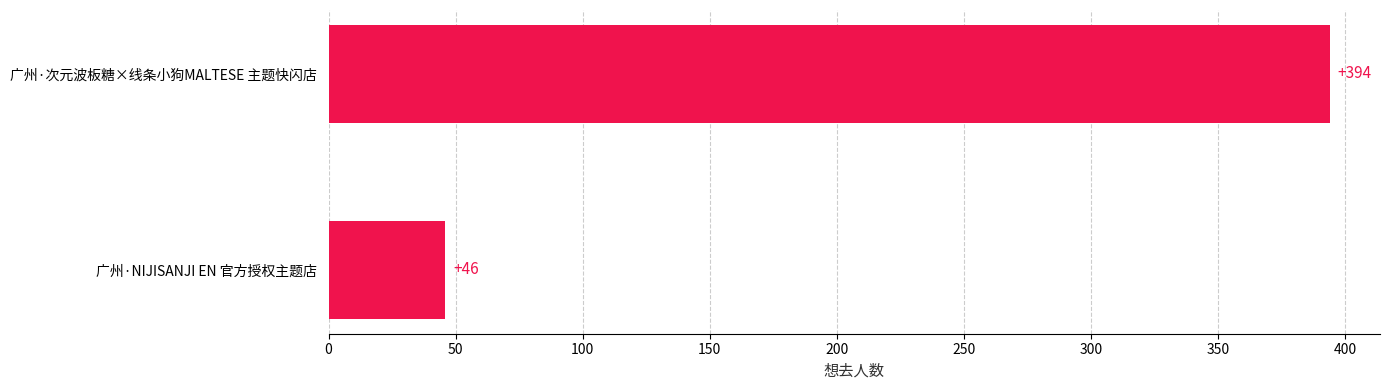

What is the sum of all values?

440